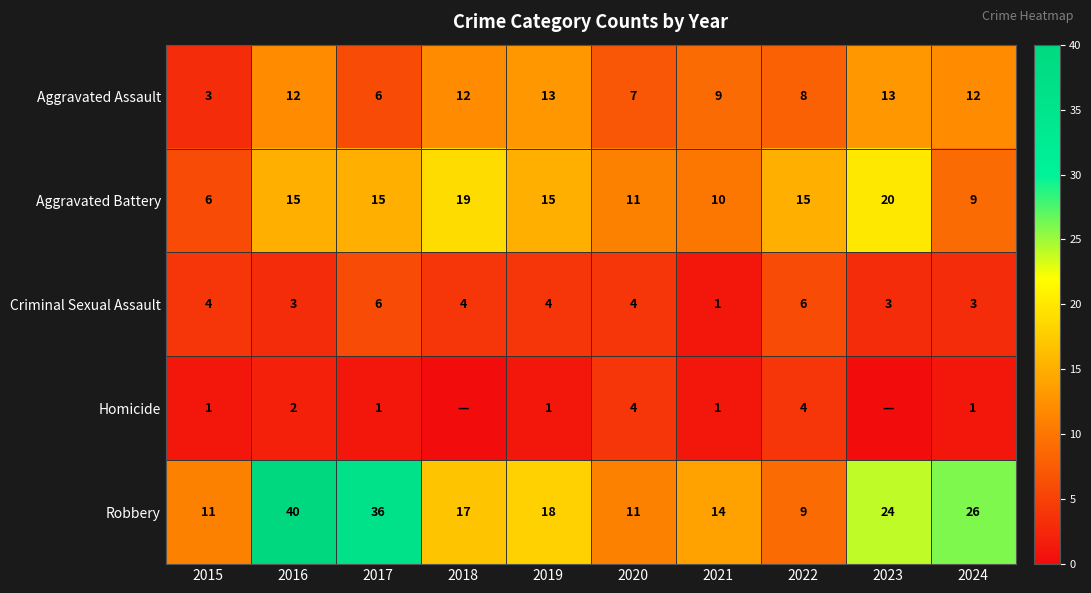

True or false: Homicide has a value of 2 at 2024.

False